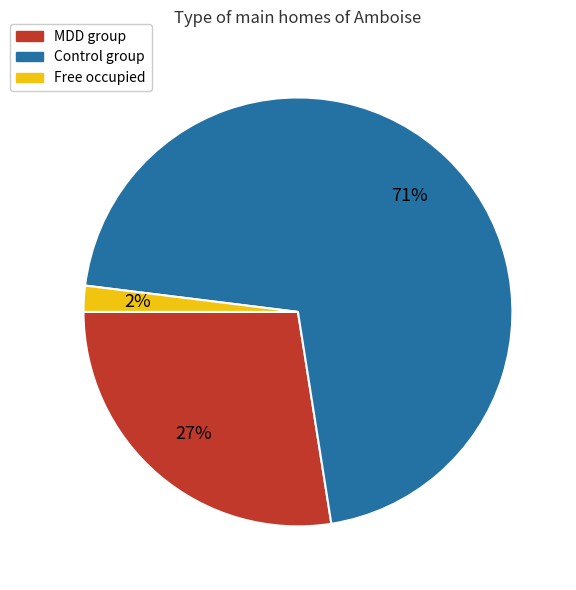

To the nearest percent, what is the difference between the largest and smallest slice percentages?

69%